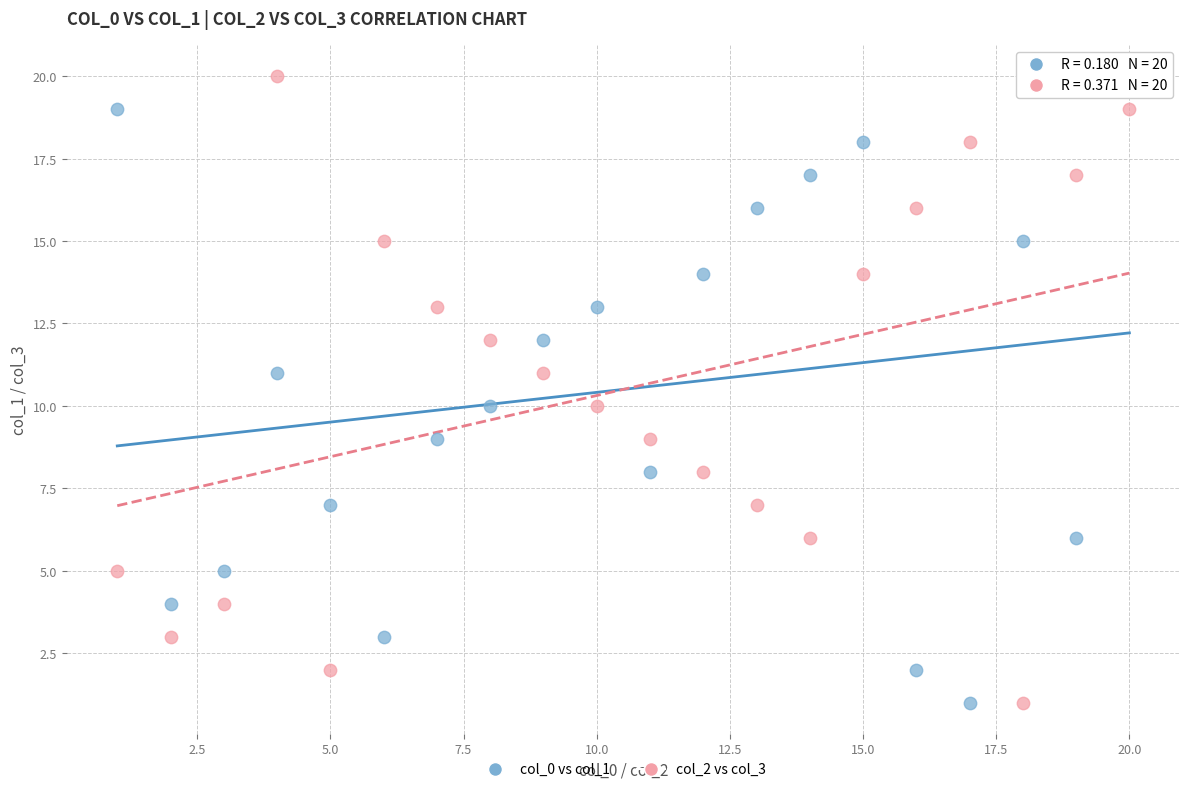

What are all the series names shown in the legend?

col_0 vs col_1, col_2 vs col_3